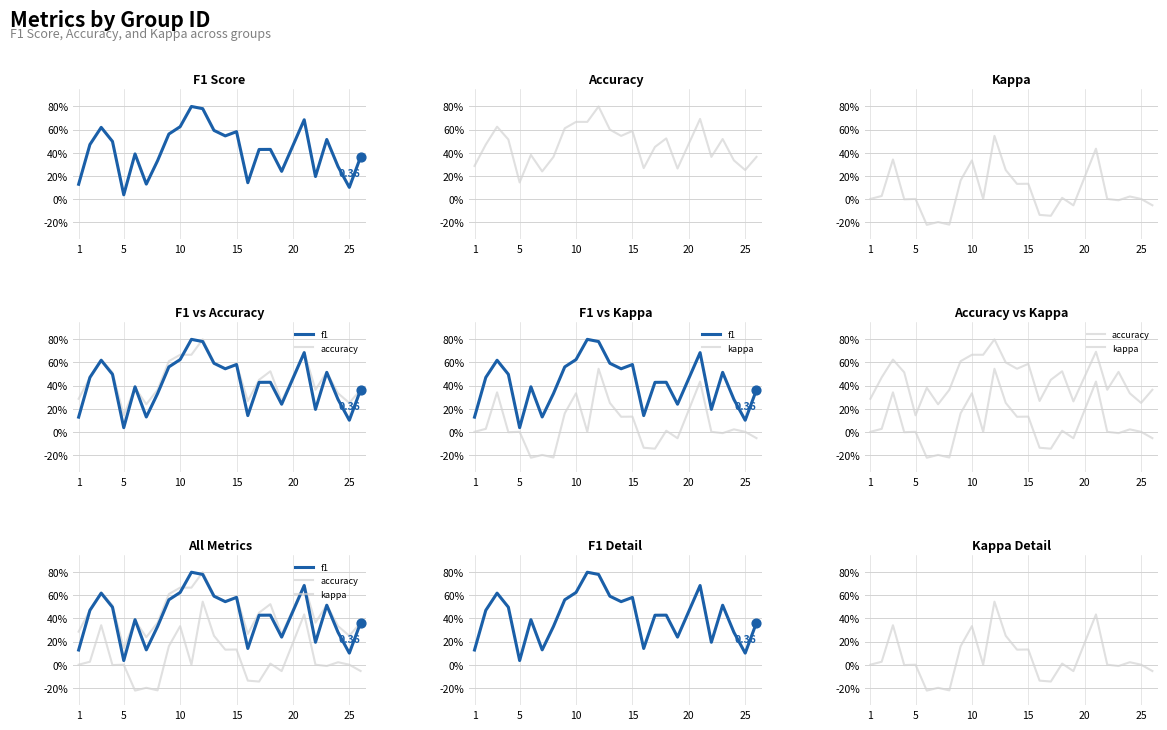

Which series contains the lowest Y value?

kappa